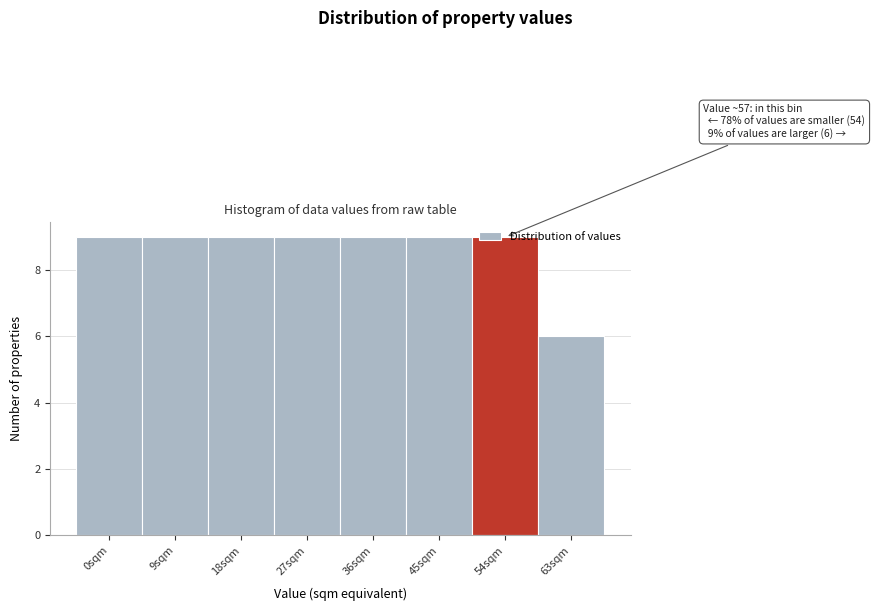

At which label is the value closest to 7?

63sqm